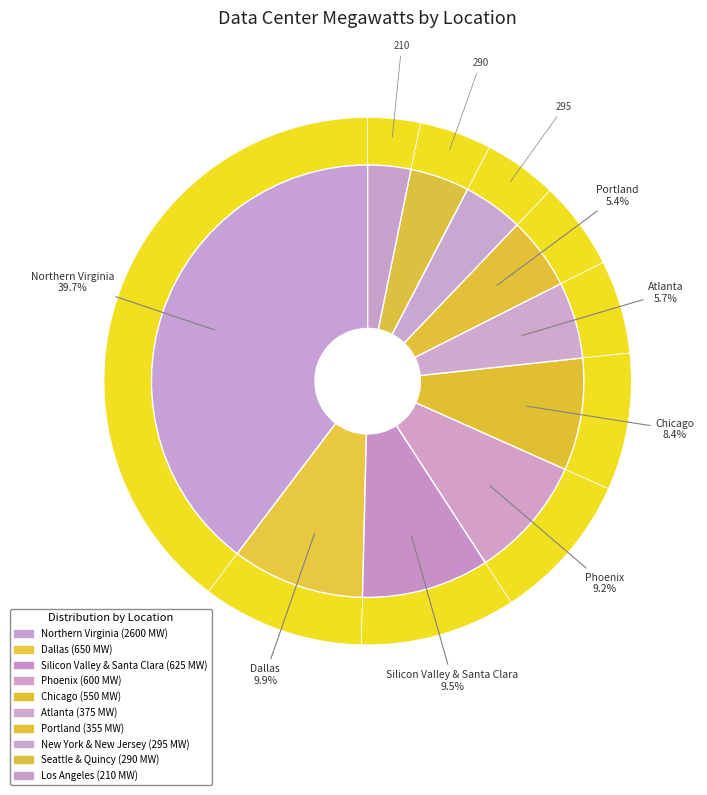

Is New York & New Jersey the majority of the pie?

No